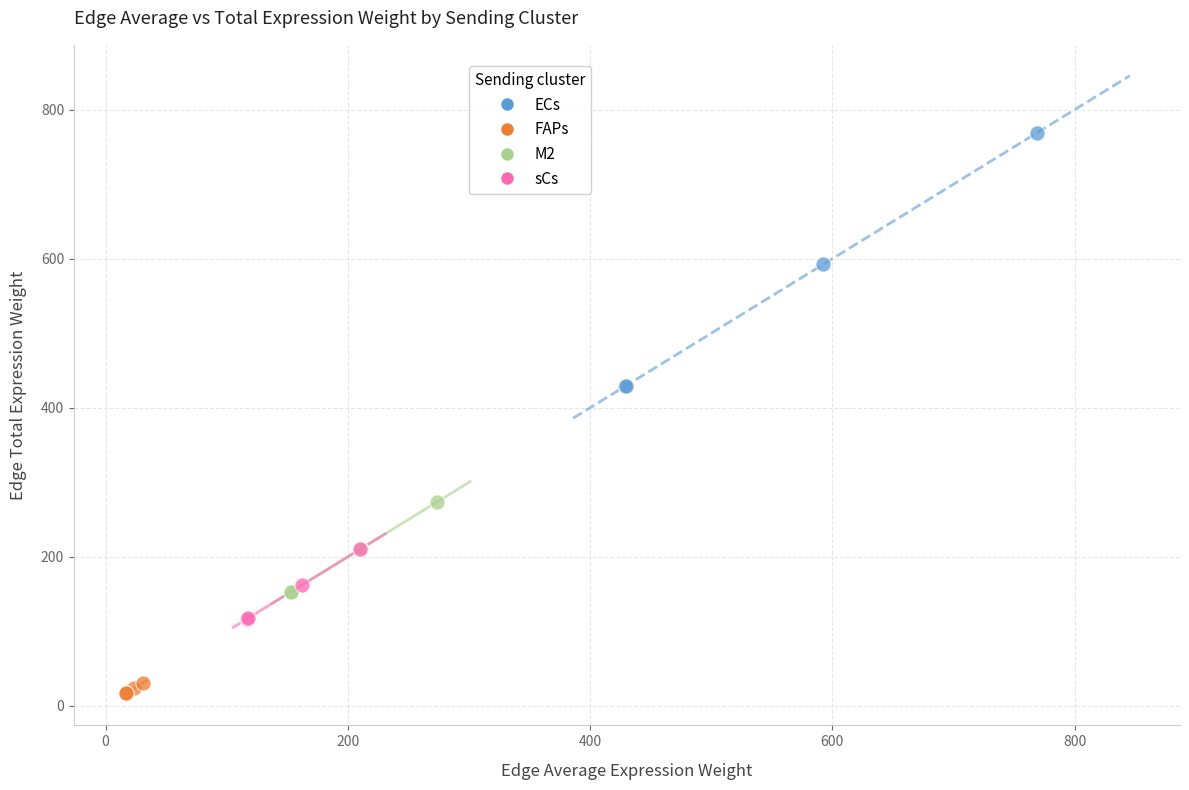

What are all the series names shown in the legend?

ECs, FAPs, M2, sCs